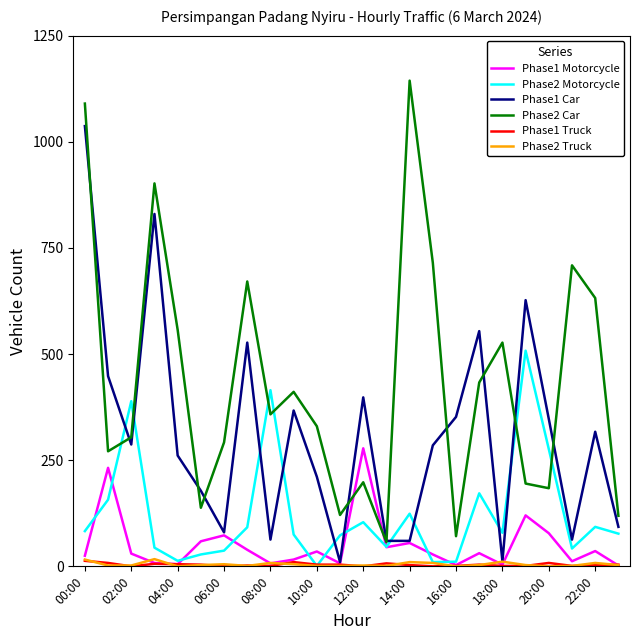

What is the greatest value displayed?

1144